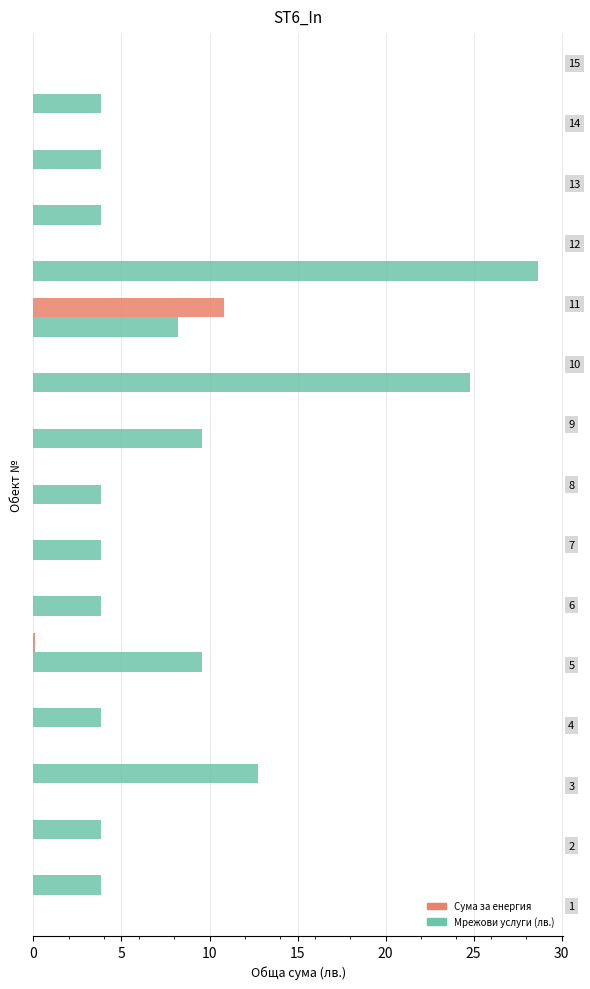

What is the greatest value displayed?

28.6